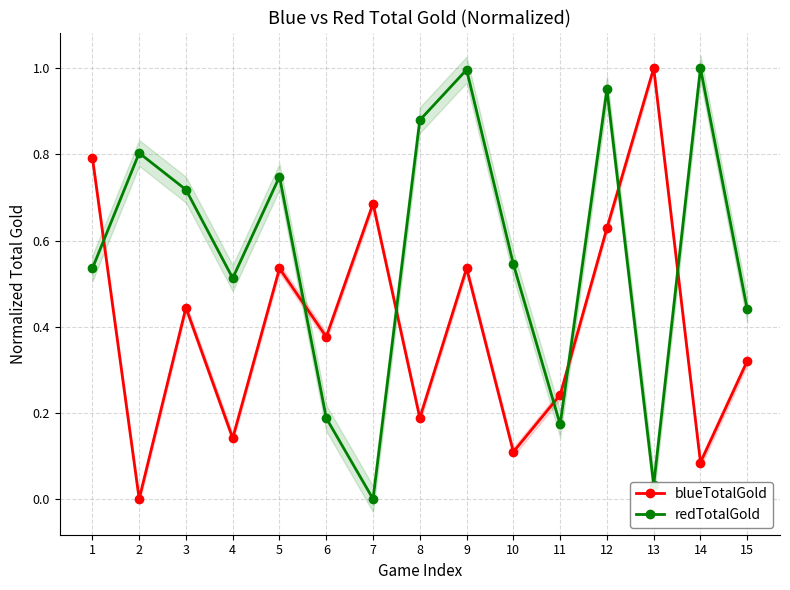

How many series are shown in this chart?

2